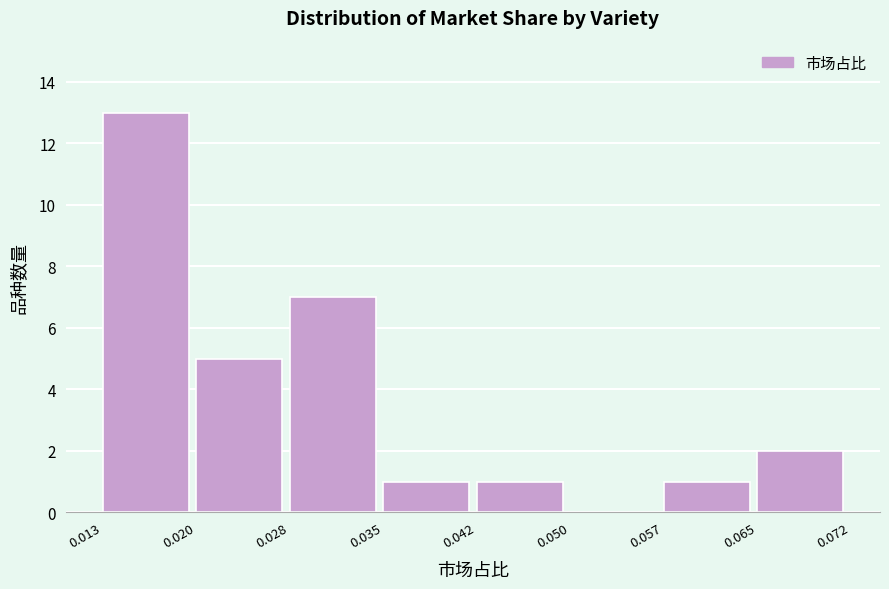

Reading left to right, list every bar in this chart as the range it spans on the x-axis followed by its height. The values are not printed on the chart, so give them approximately, as read against the axis.

0.013 to 0.020: 13
0.020 to 0.028: 5
0.028 to 0.035: 7
0.035 to 0.042: 1
0.042 to 0.050: 1
0.050 to 0.057: 0
0.057 to 0.065: 1
0.065 to 0.072: 2